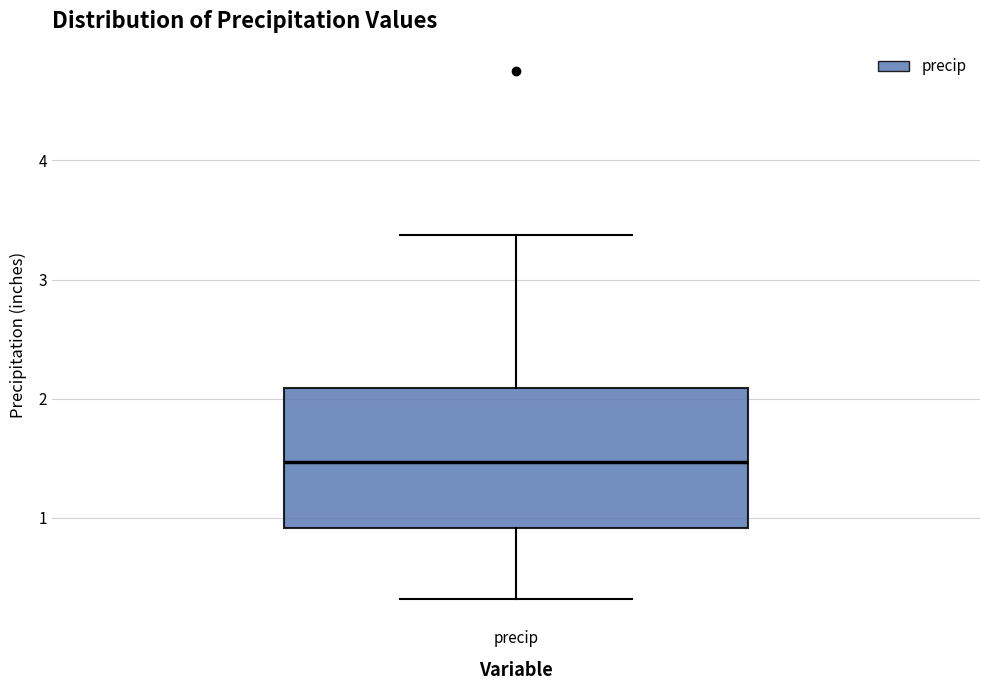

Transcribe this box plot: give where the median line is, the range the box spans, and where the two whiskers end, as read against the y-axis. The values are not printed on the chart, so give them approximately, as read against the axis.

median 1.5, box 0.9 to 2.1, whiskers 0.3 to 3.4